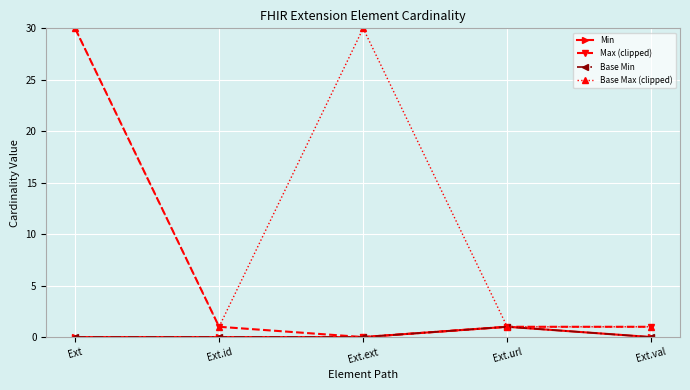

What is the difference between the highest and lowest values at Ext.id?

1